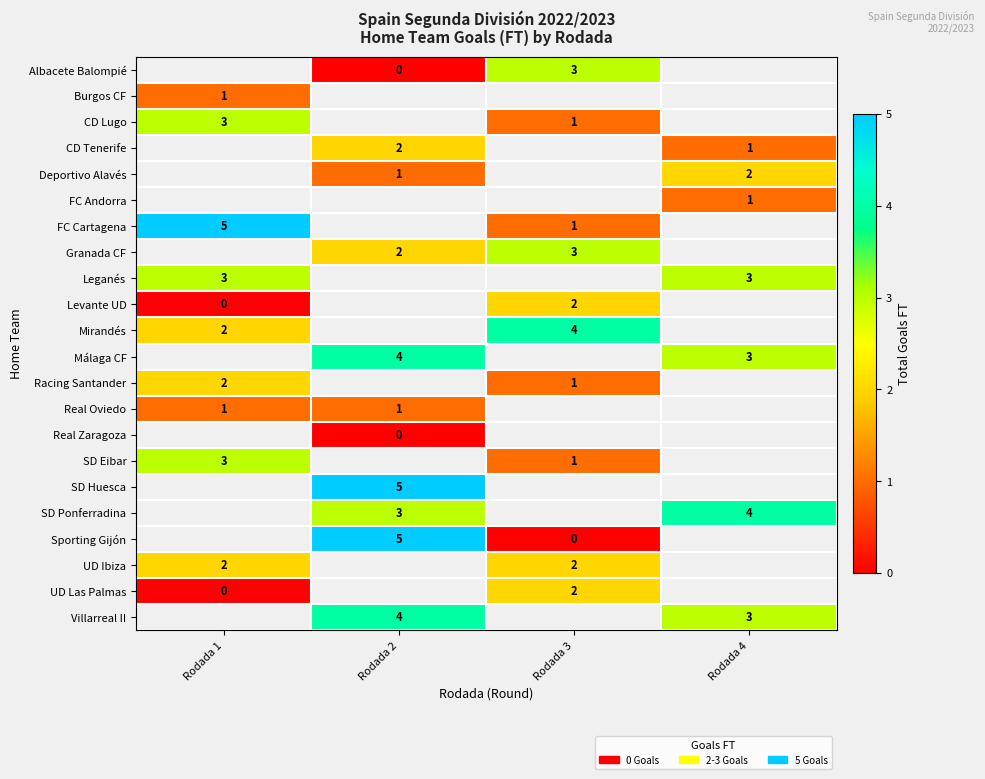

Which label corresponds to the smallest value in the chart?

Rodada 2